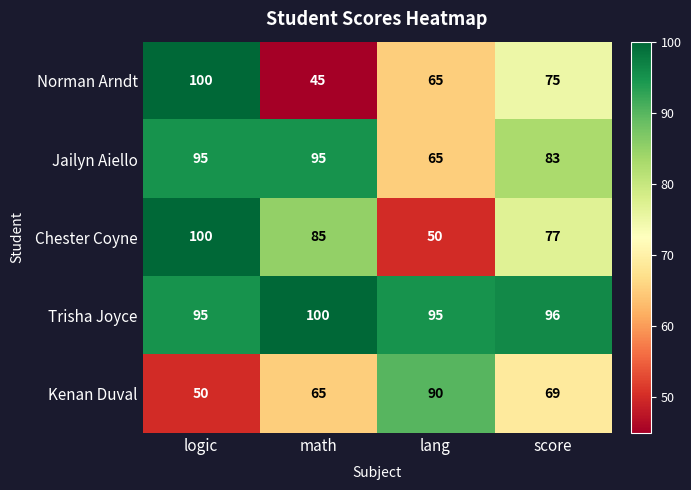

Count the number of categories in the chart.

4